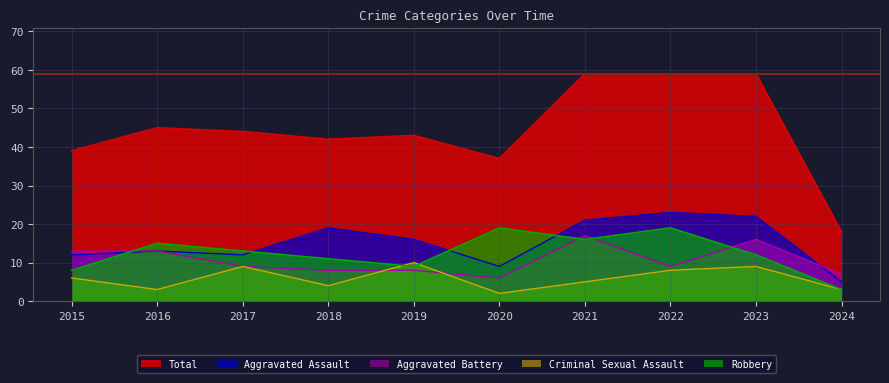

What is the spread (max minus min) of values at 2021?

54